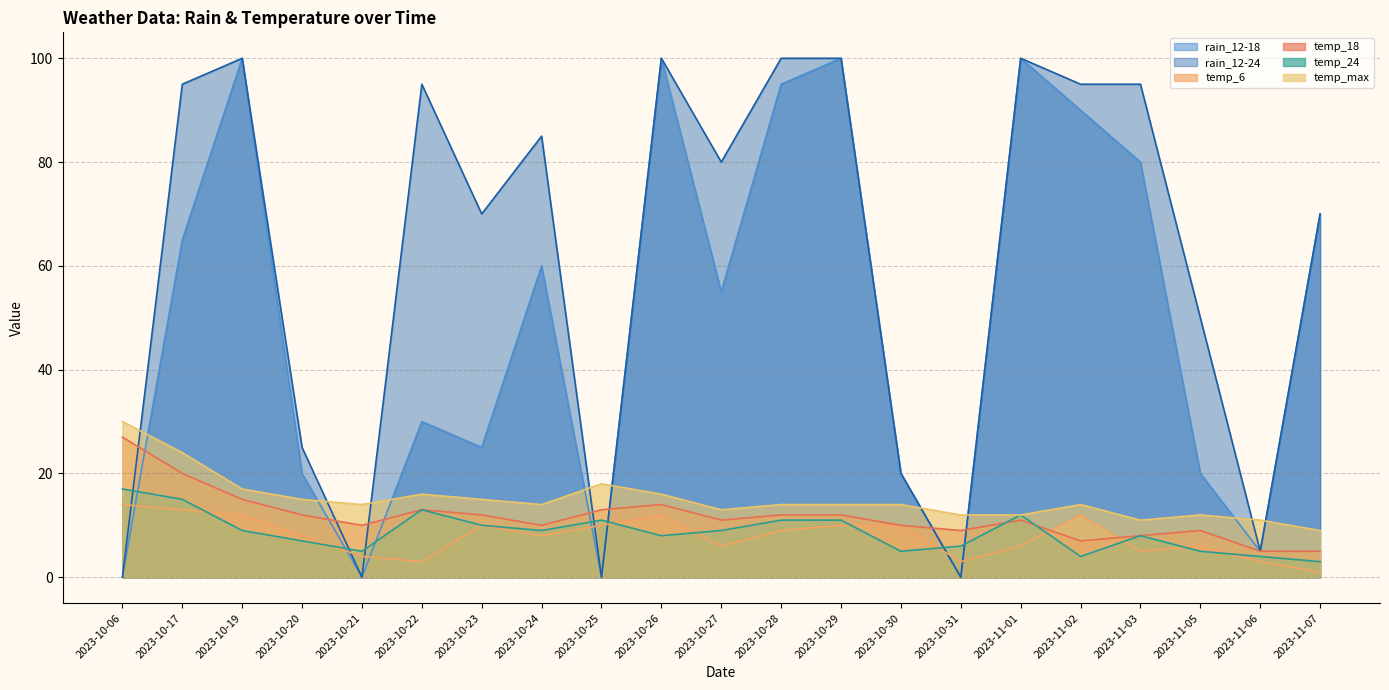

Which has a higher value, 2023-10-31 or 2023-10-22?

2023-10-22